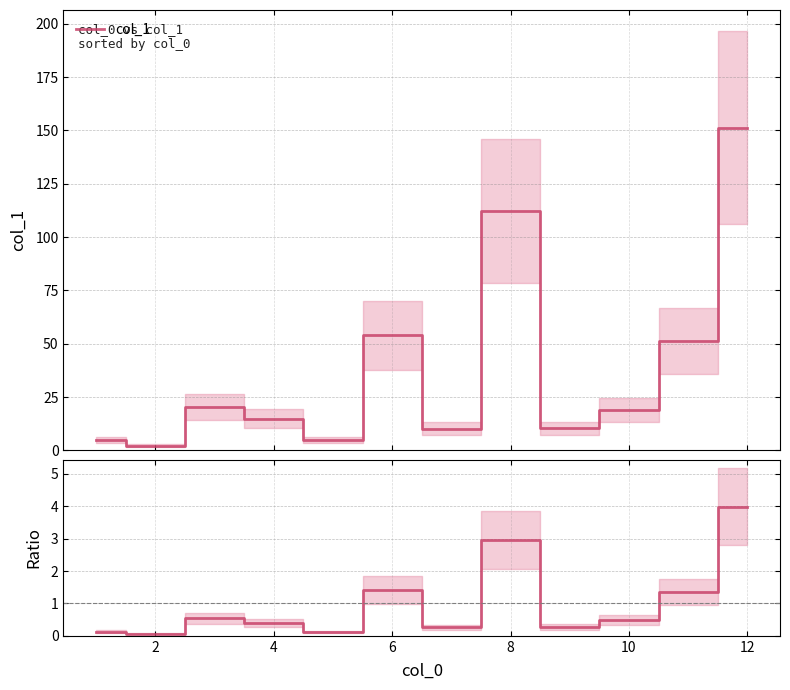

True or false: col_1 and col_1 / mean intersect in this chart.

False